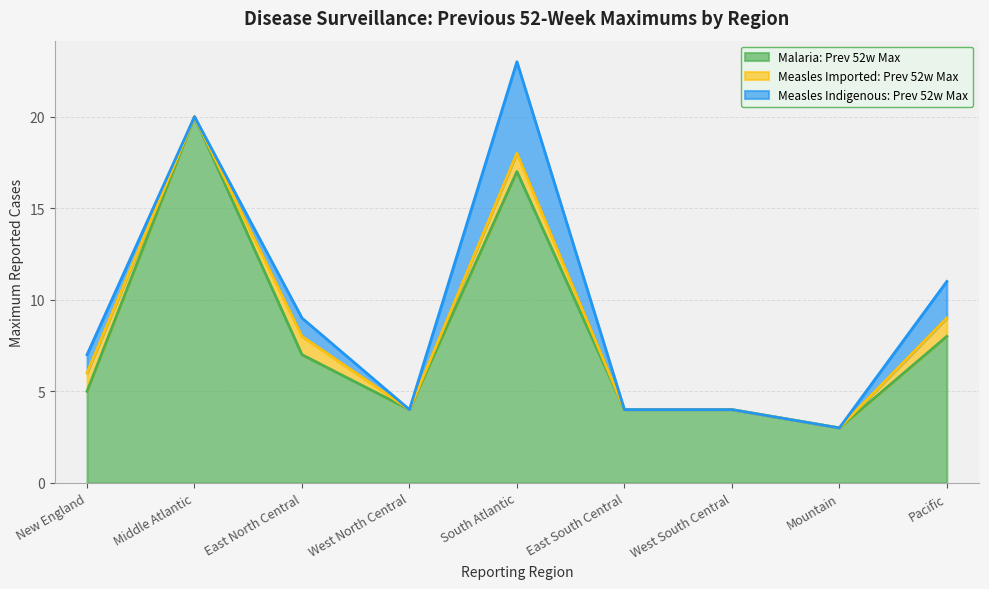

The Measles Imported: Prev 52w Max series shows 0 at Middle Atlantic. True or false?

True